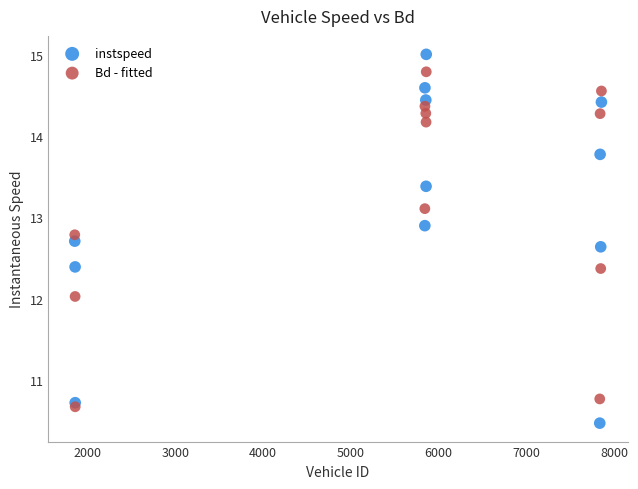

Across all data points, what is the range of Y values (max minus min)?

4.5